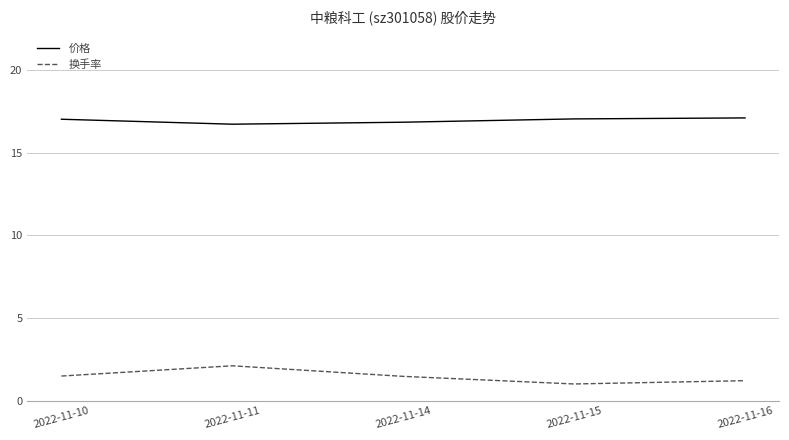

What is the difference between the maximum and minimum values in the 价格 series?

0.4